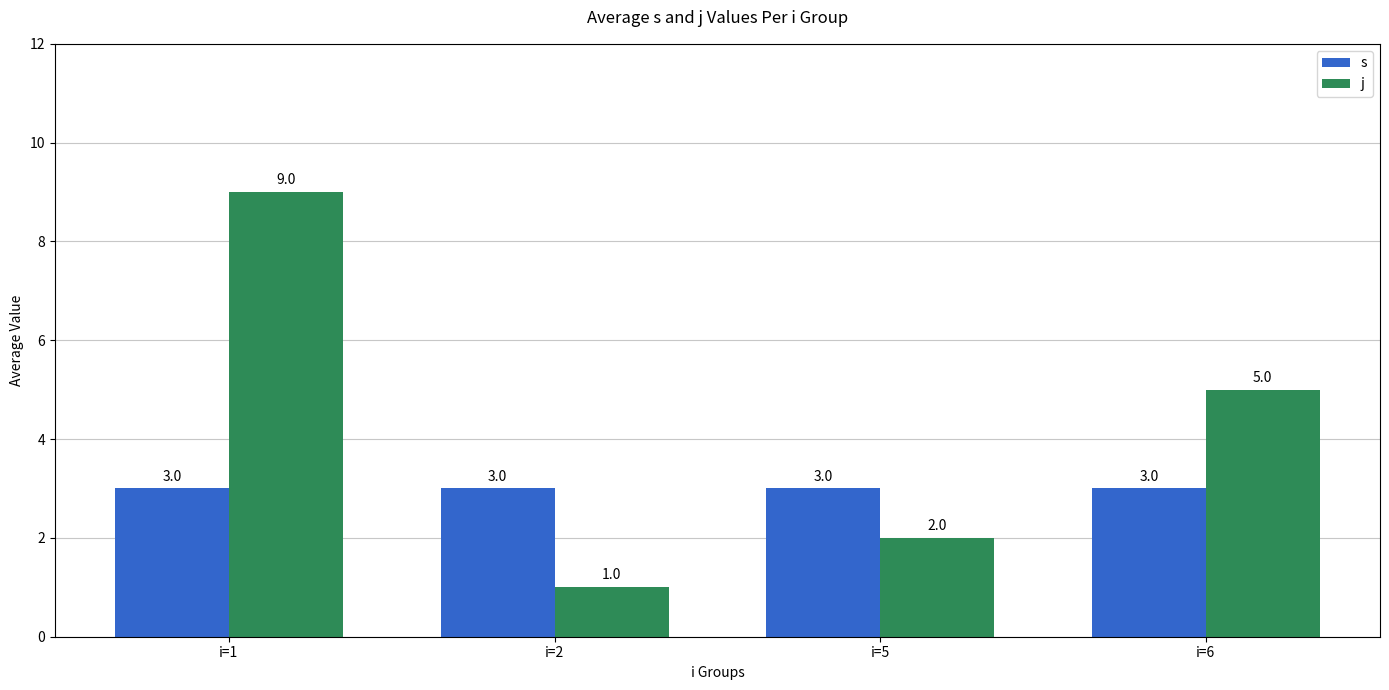

Rank the series by their maximum value, from lowest to highest.

s, j